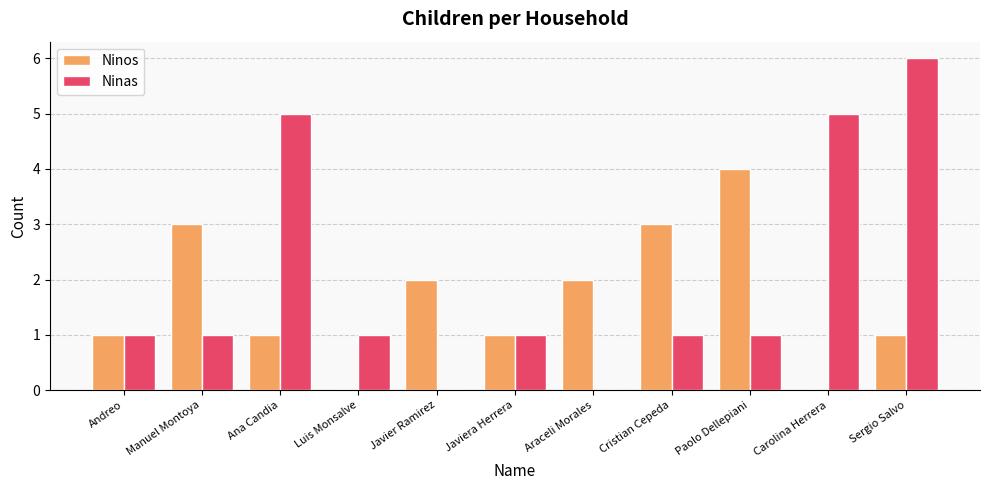

What is the difference between the Ninas values at Cristian Cepeda and Araceli Morales?

1